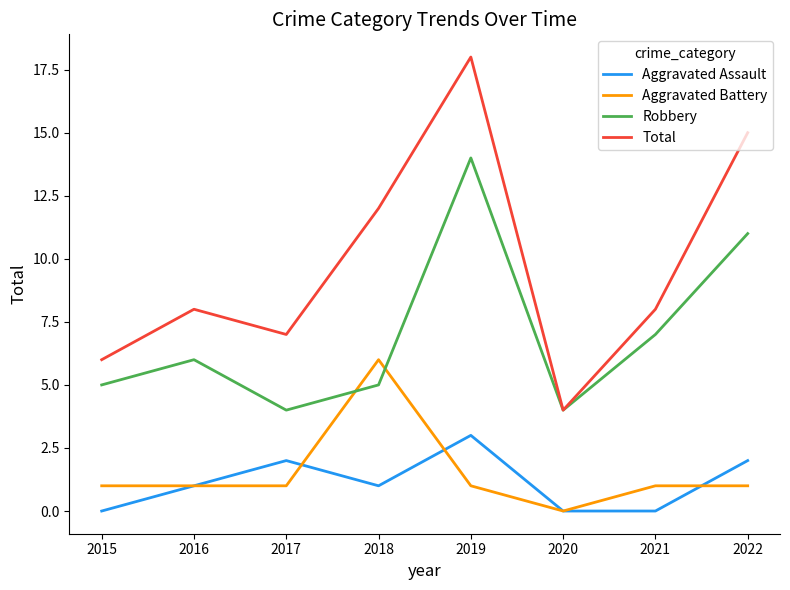

Where is the first local minimum for Aggravated Assault?

2018